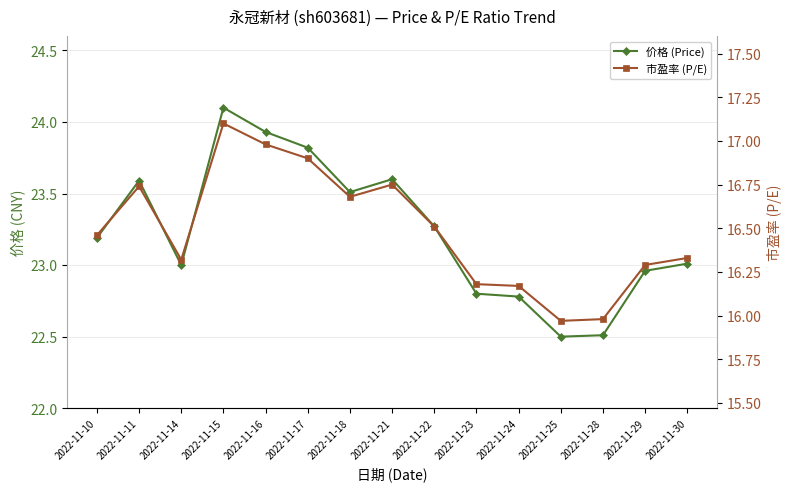

Between 2022-11-15 and 2022-11-29, which series saw the biggest shift?

价格 (Price)